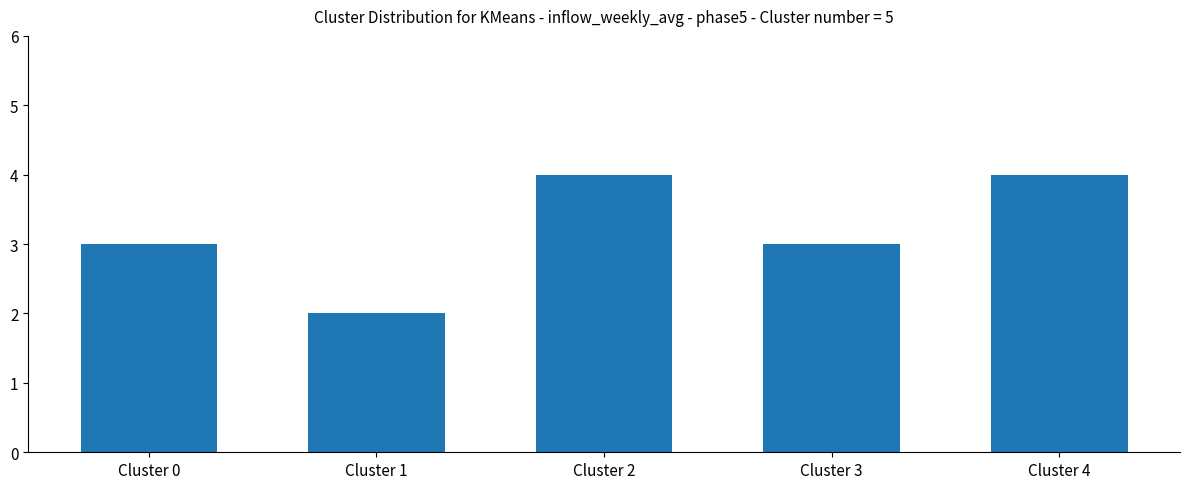

What value does the data have at Cluster 4?

4